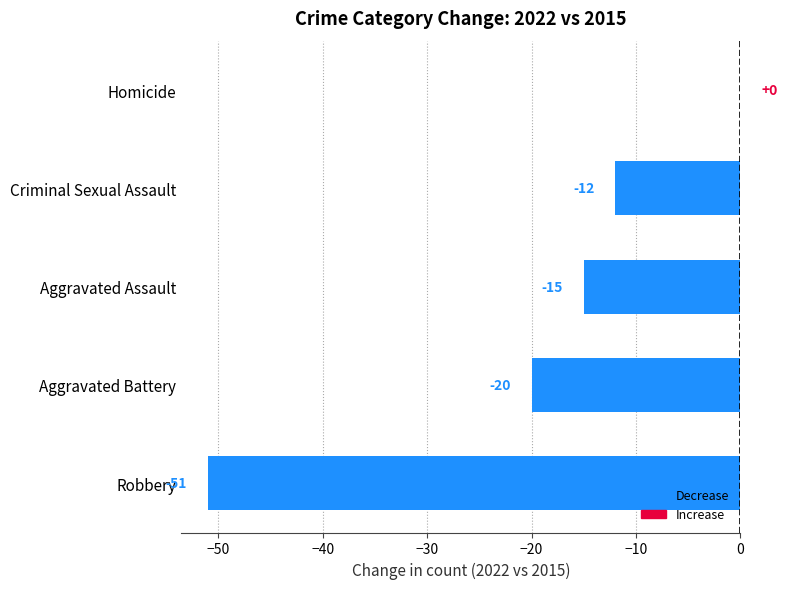

Which has a higher value, Aggravated Assault or Criminal Sexual Assault?

Criminal Sexual Assault